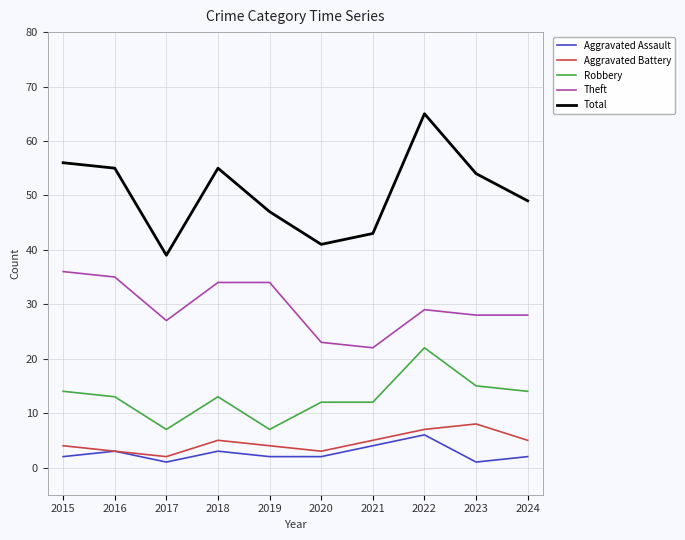

What is the total value across all series at 2015?

112